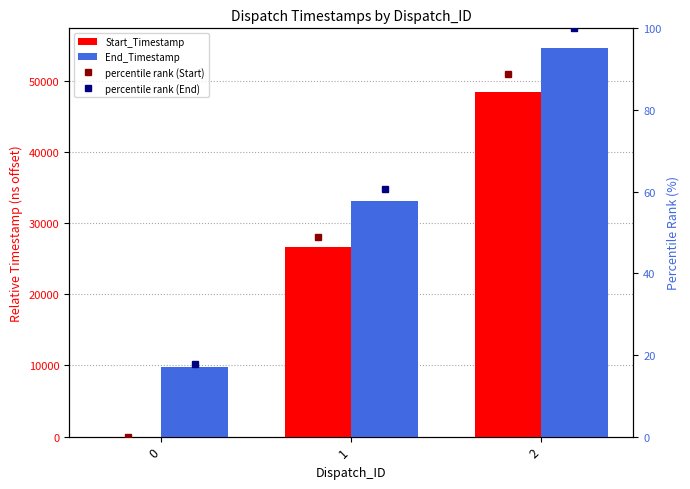

Reading left to right, what are all the values shown in this chart?

Start_Timestamp: 0.0	26680.0	48433.0
End_Timestamp: 9735.0	33130.0	54602.0
percentile rank (Start): 0.0	48.9	88.7
percentile rank (End): 17.8	60.7	100.0